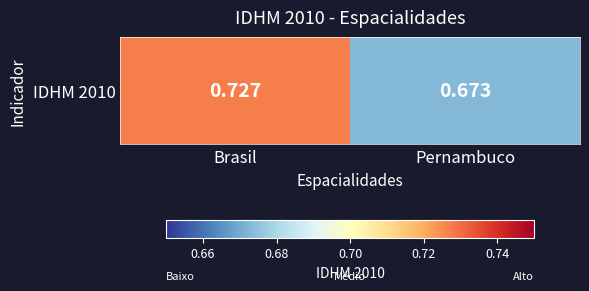

What is the difference between the values at Brasil and Pernambuco?

0.1